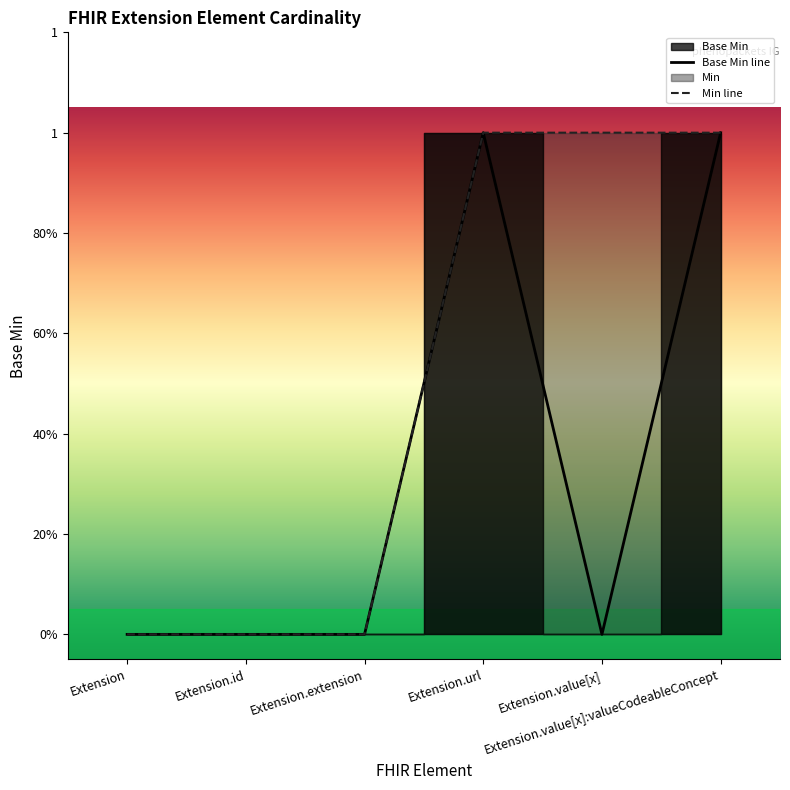

What position from the left is Extension?

1